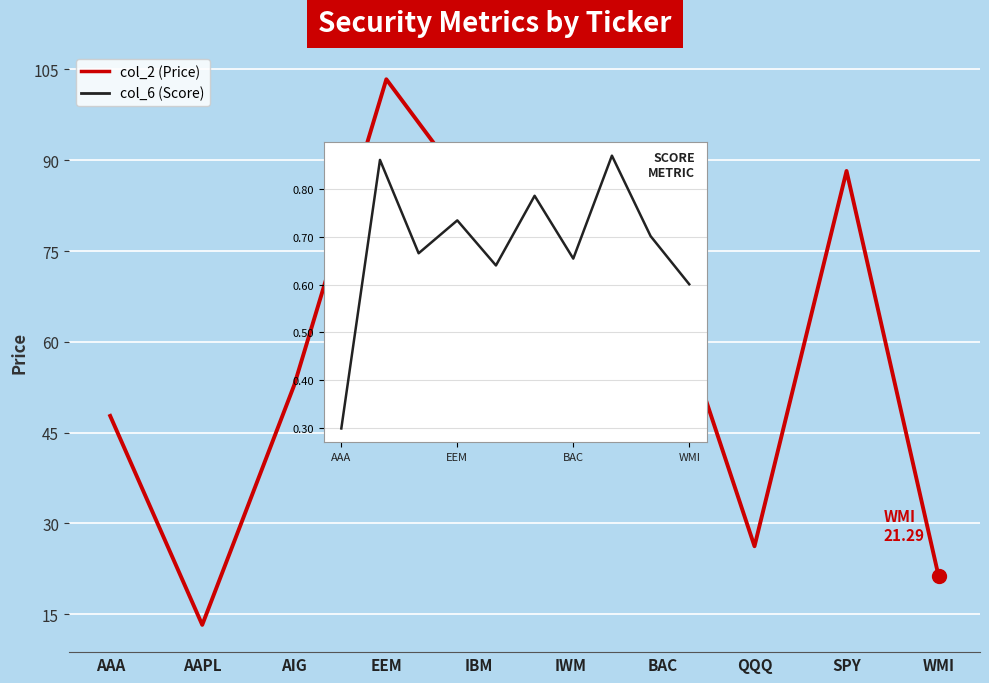

What is the change in value from AIG to IBM?

+30.1